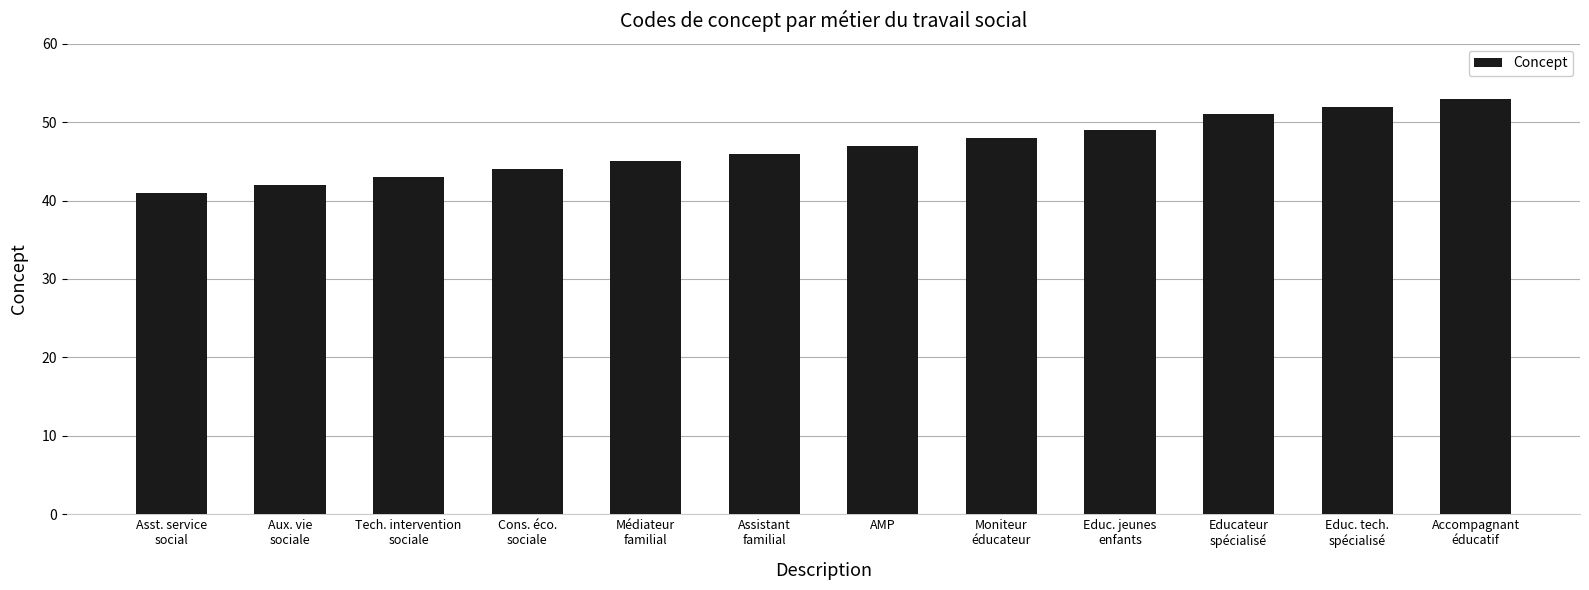

List the labels in order of value, smallest first.

Asst. service
social, Aux. vie
sociale, Tech. intervention
sociale, Cons. éco.
sociale, Médiateur
familial, Assistant
familial, AMP, Moniteur
éducateur, Educ. jeunes
enfants, Educateur
spécialisé, Educ. tech.
spécialisé, Accompagnant
éducatif